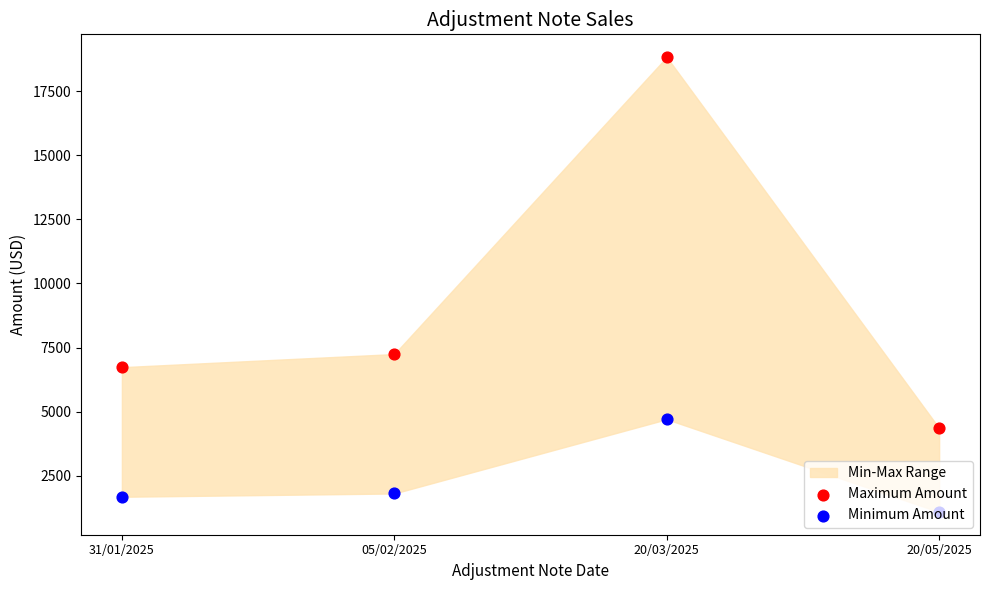

At how many categories does at least one series exceed 2046?

4